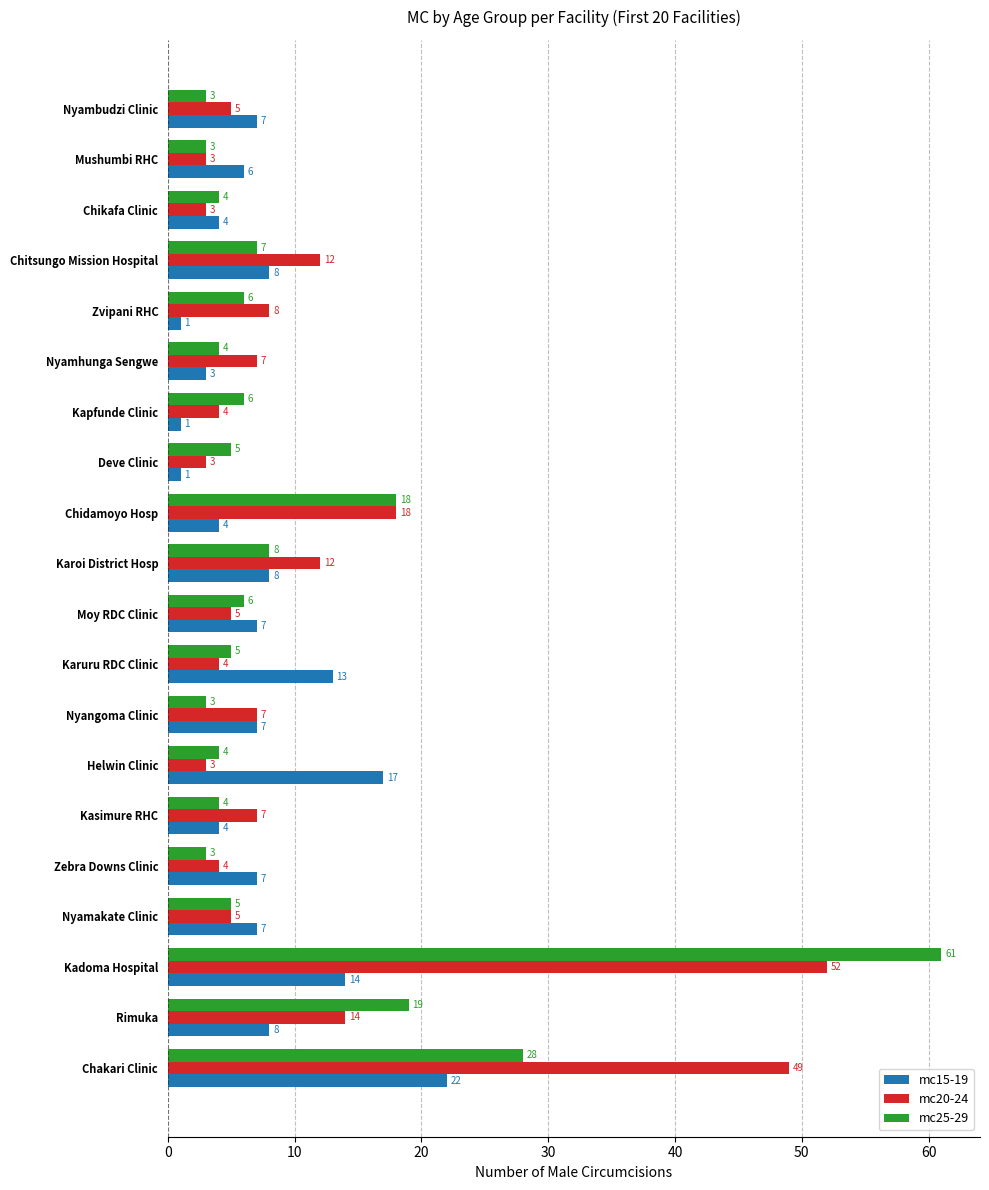

Which series has the largest total across all categories?

mc20-24